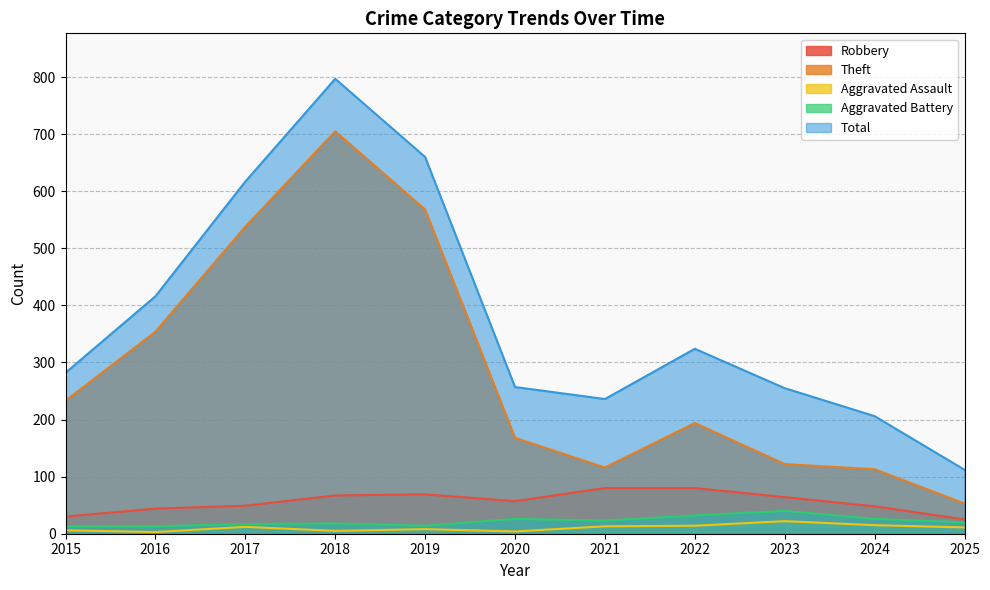

Reading left to right, transcribe all the data shown in this chart.

Robbery: 2015=30	2016=44	2017=49	2018=67	2019=69	2020=57	2021=80	2022=80	2023=64	2024=48	2025=25
Theft: 2015=233	2016=354	2017=538	2018=705	2019=568	2020=168	2021=116	2022=194	2023=122	2024=113	2025=53
Aggravated Assault: 2015=6	2016=3	2017=12	2018=5	2019=8	2020=4	2021=13	2022=14	2023=22	2024=15	2025=11
Aggravated Battery: 2015=13	2016=13	2017=17	2018=18	2019=14	2020=26	2021=23	2022=32	2023=40	2024=26	2025=20
Total: 2015=282	2016=416	2017=617	2018=797	2019=660	2020=257	2021=236	2022=324	2023=255	2024=206	2025=112